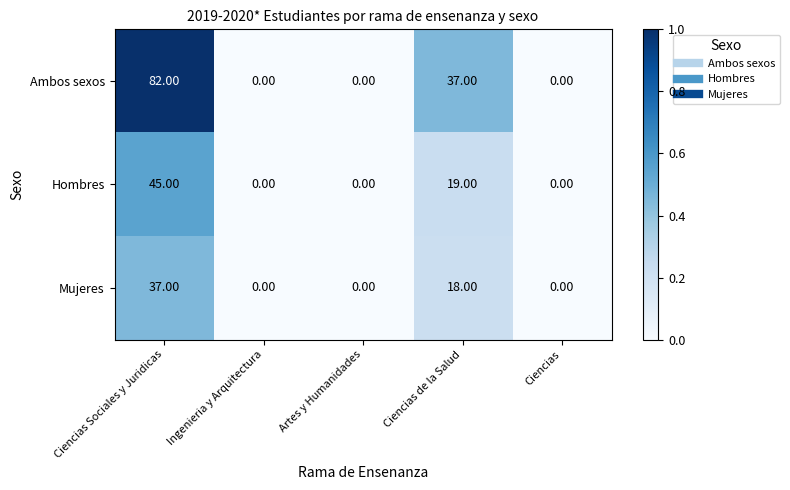

What is the sum of all Ambos sexos values?

119